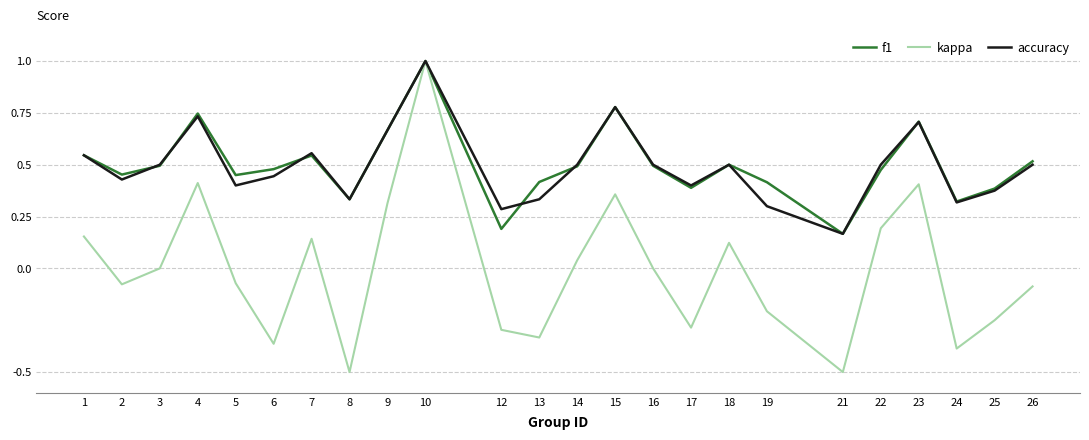

What is the highest value of the kappa series?

1.0